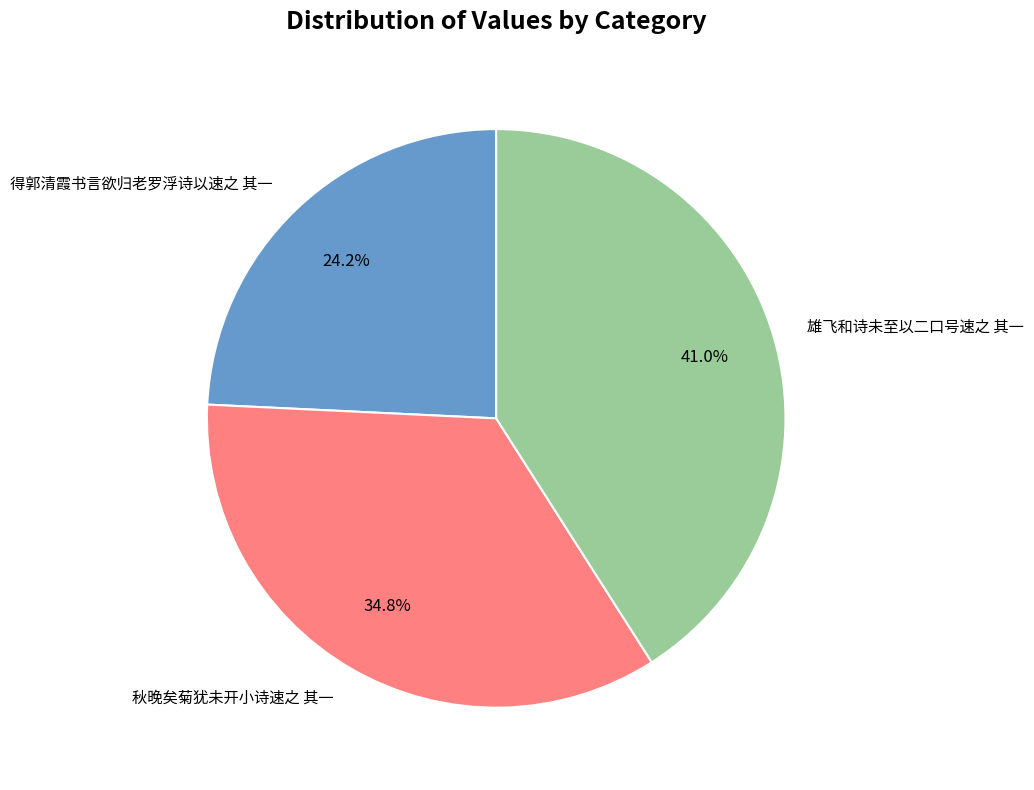

What portion of the pie excludes 雄飞和诗未至以二口号速之 其一?

59.0%